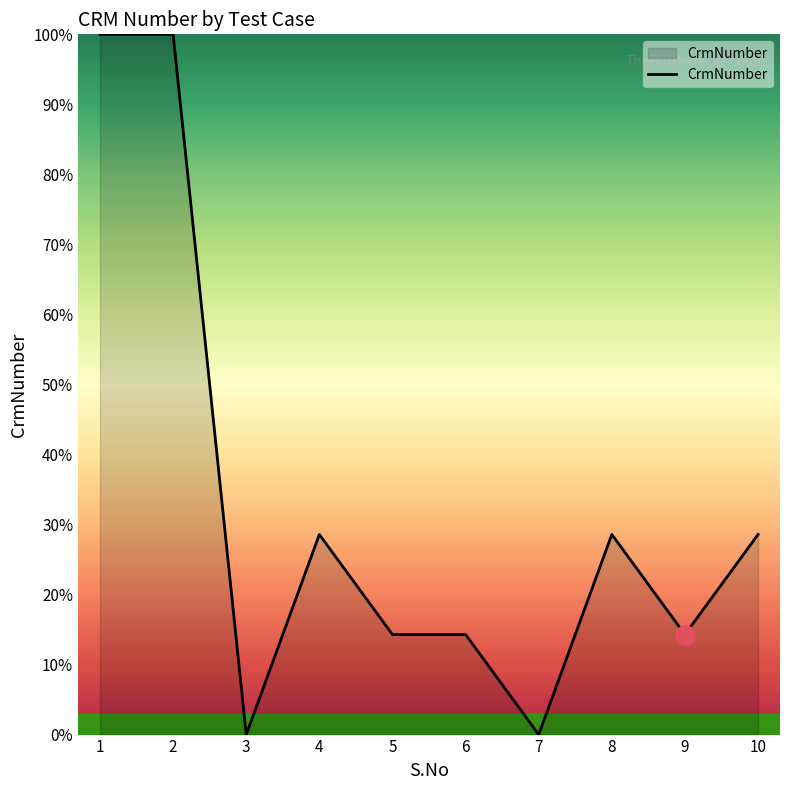

How many lines are shown in the chart?

1